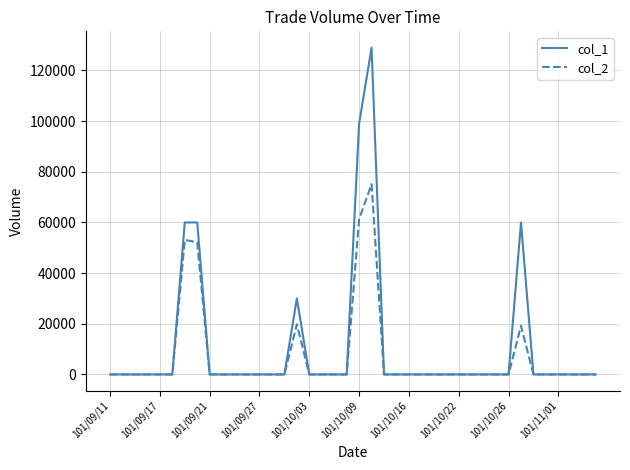

List the series in order of their peak value, highest first.

col_1, col_2